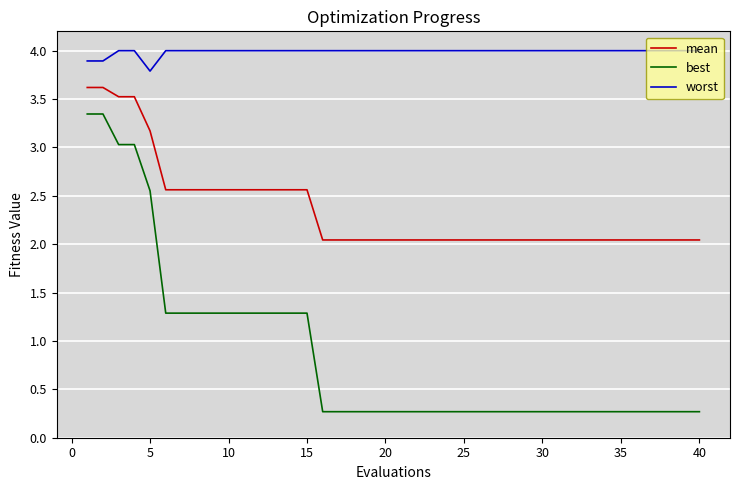

What is the difference between the maximum and minimum values in the best series?

3.1